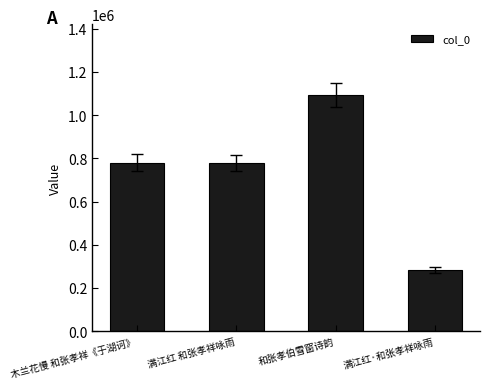

What is the label of the 2nd bar from the left?

满江红 和张孝祥咏雨